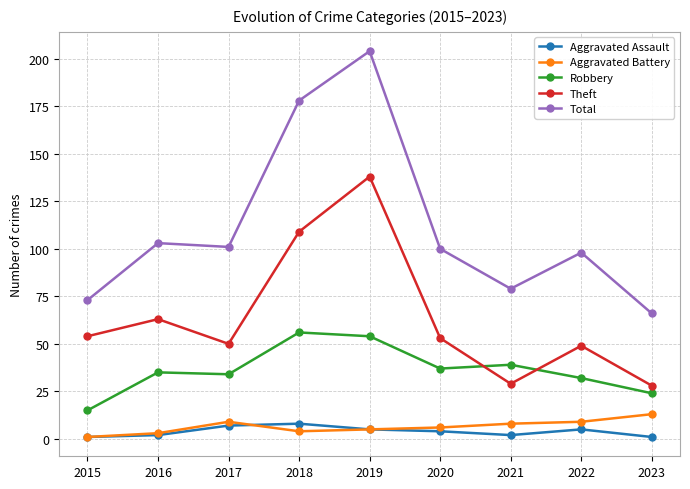

At how many categories does at least one series exceed 34?

9